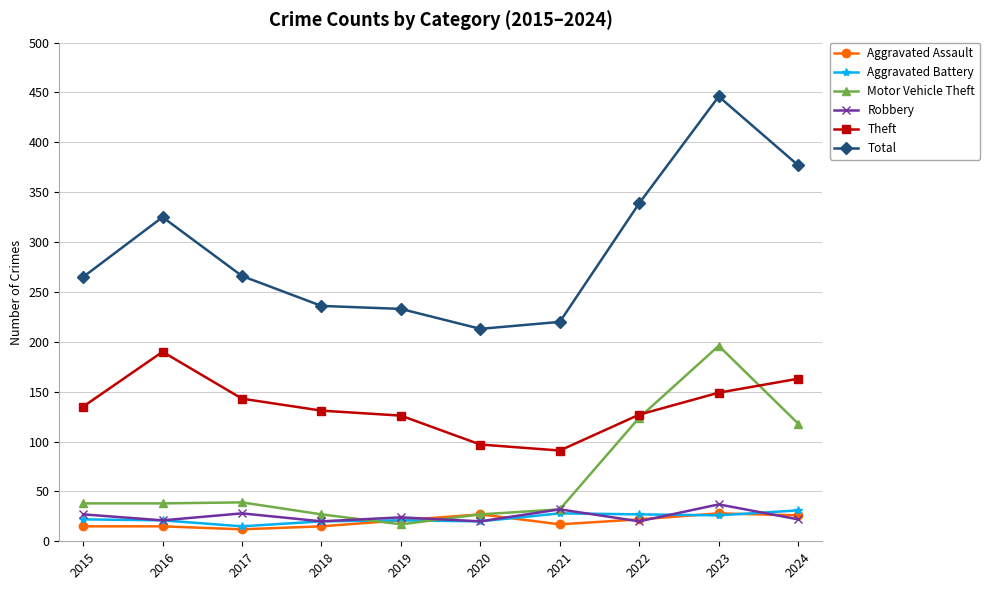

What is the greatest value displayed?

446